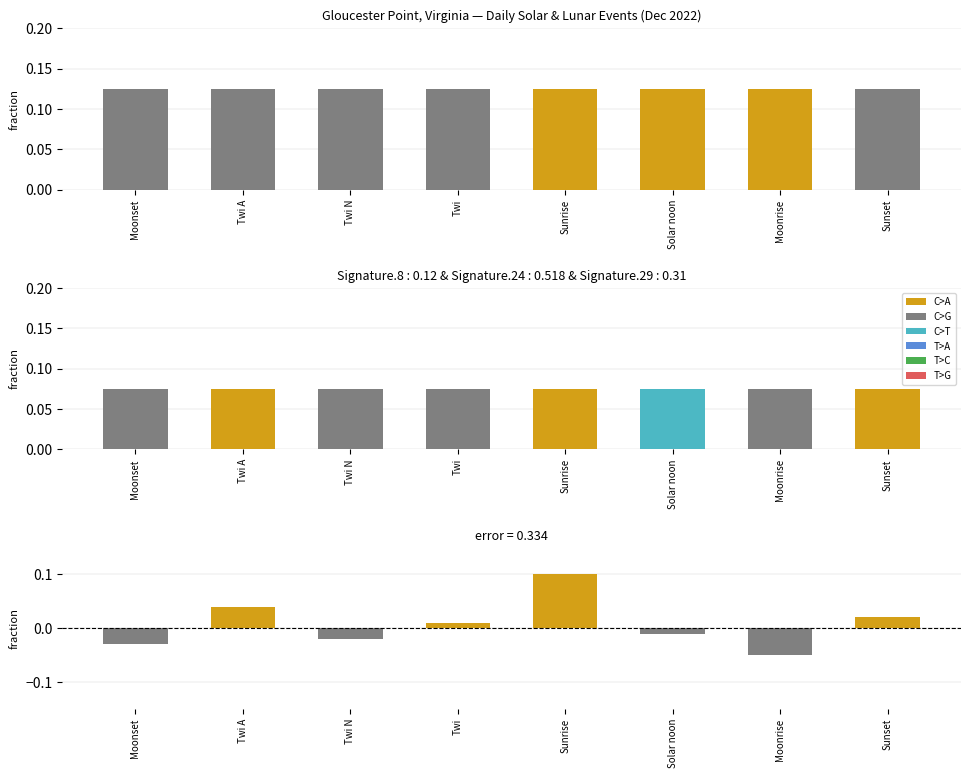

Which series has the largest total across all categories?

Observed